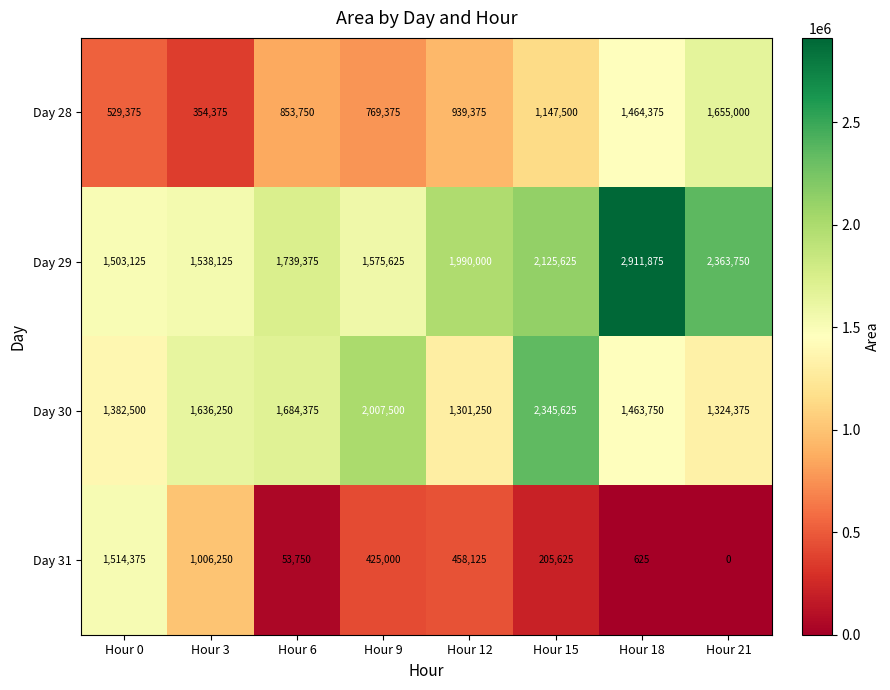

At how many categories does at least one series exceed 331985?

8